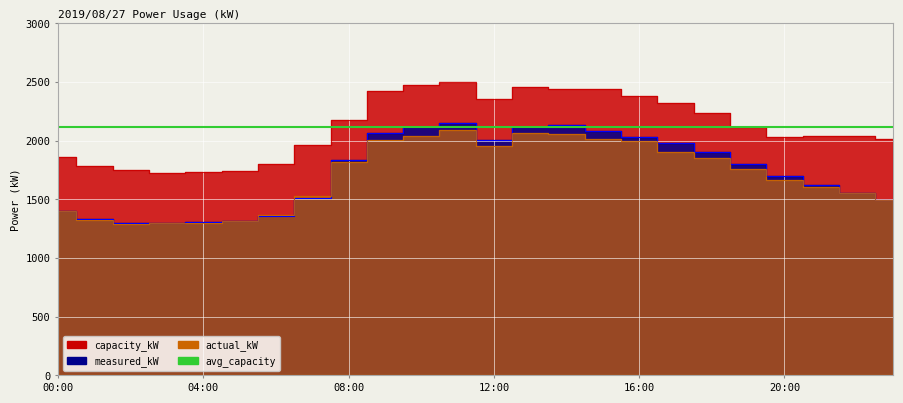

Which label corresponds to the smallest value in the chart?

02:00